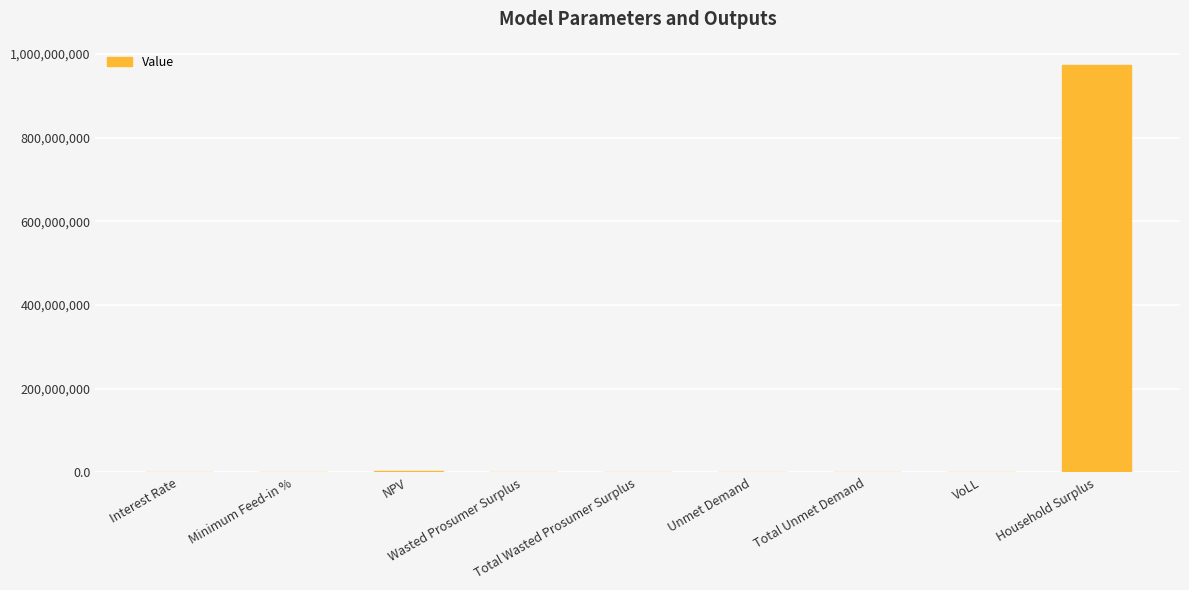

What is the greatest value displayed?

974082278.3